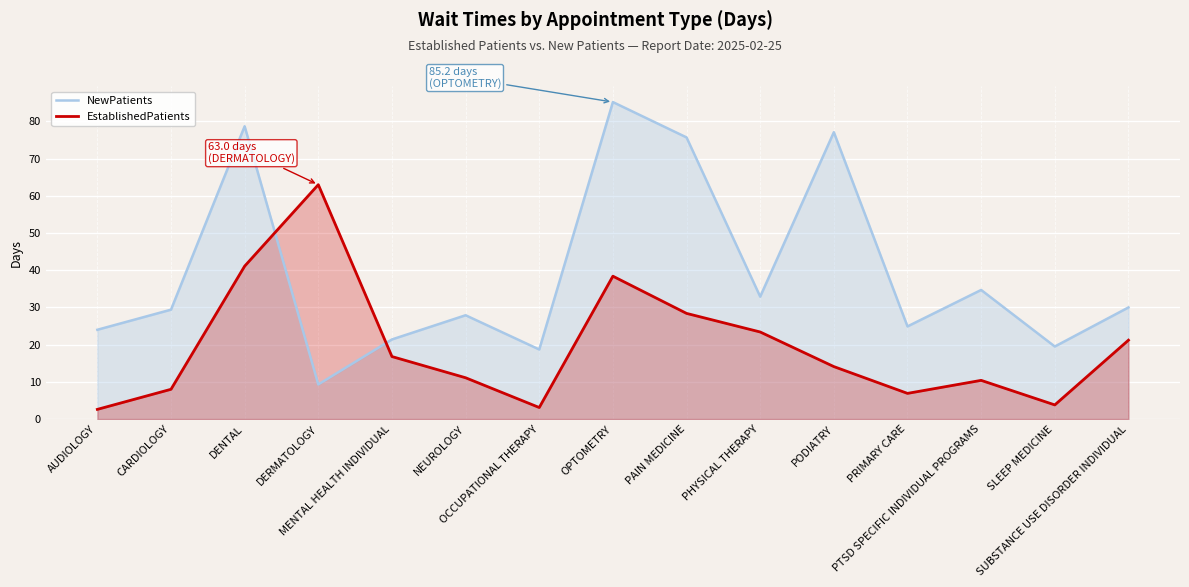

Which series has the widest spread of values?

NewPatients